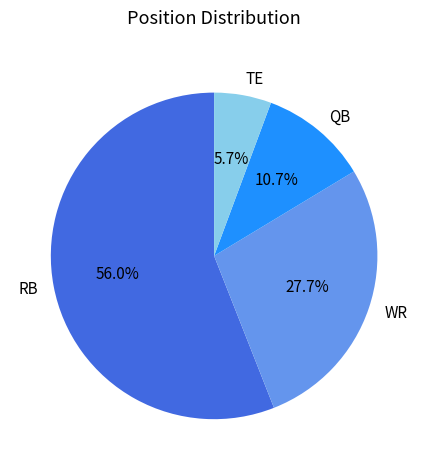

To the nearest percent, what percentage of the pie is TE?

6%